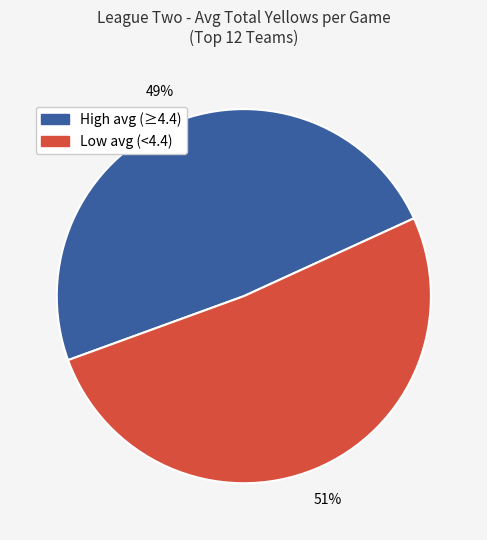

How many segments does this pie chart have?

2